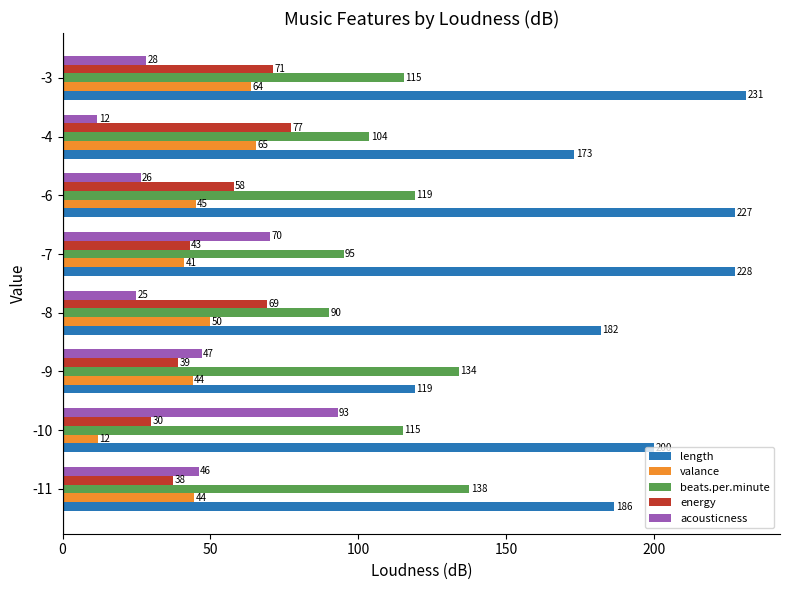

Where is acousticness nearest to the value 52?

-9